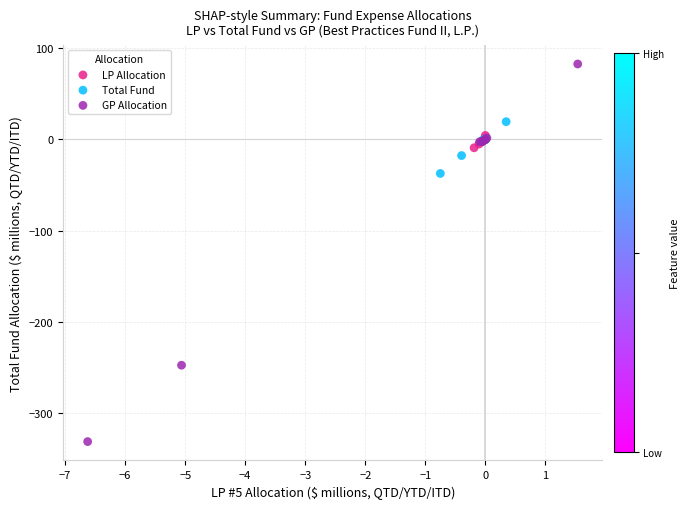

Which series contains the highest Y value?

GP Allocation